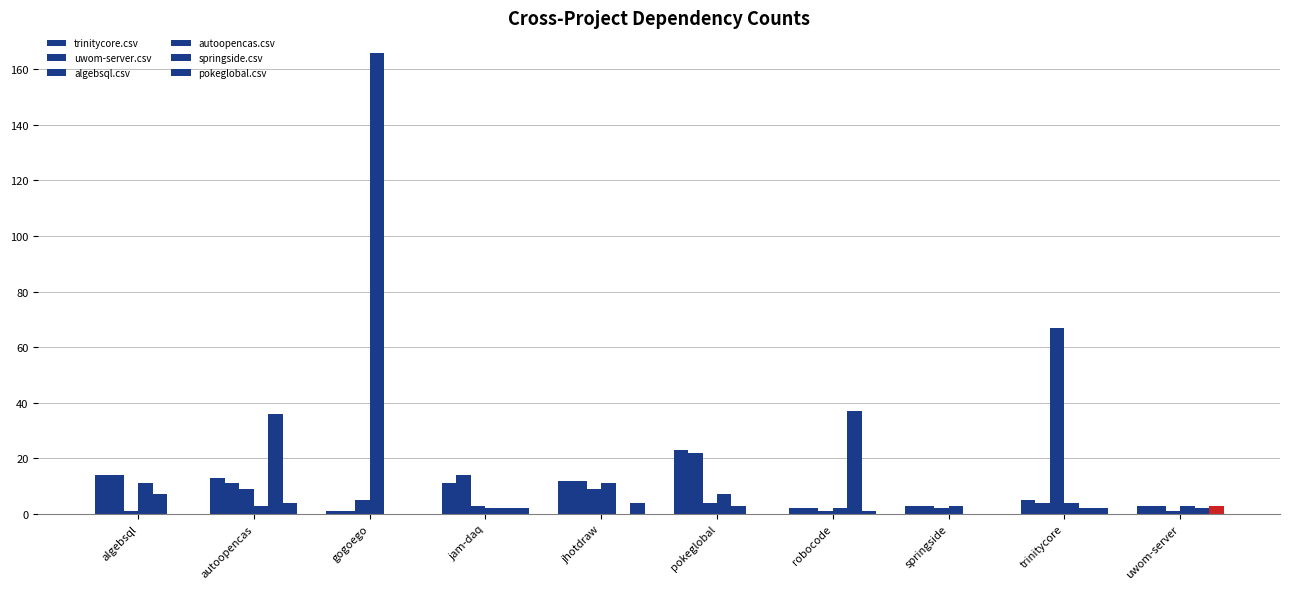

At which label is springside.csv closest to 18?

algebsql